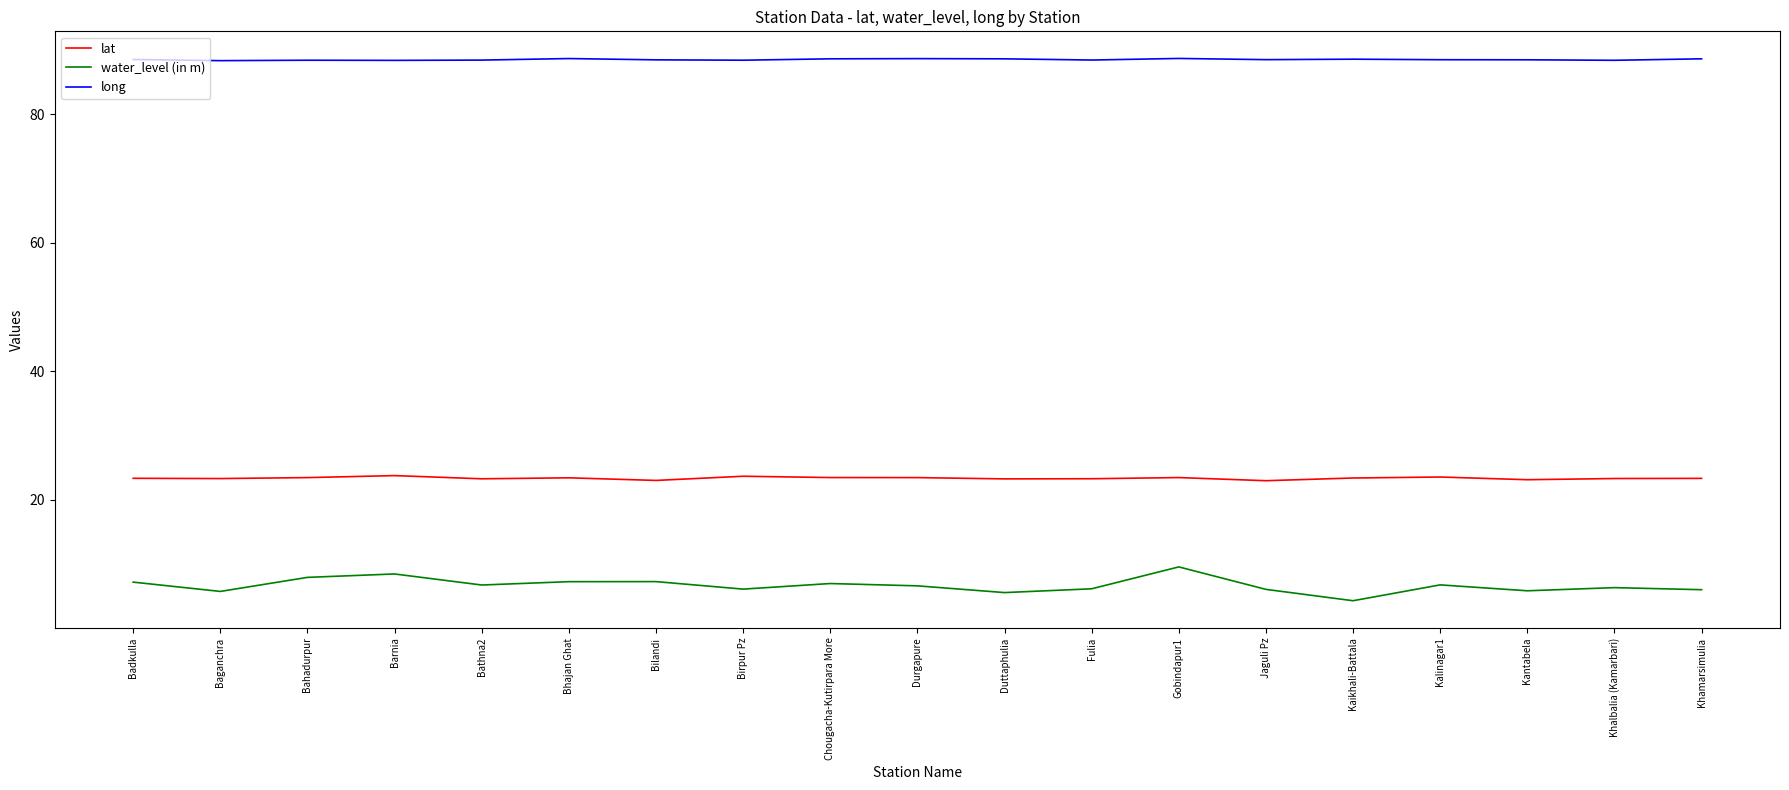

The value of lat at Durgapure is 32.1. True or false?

False